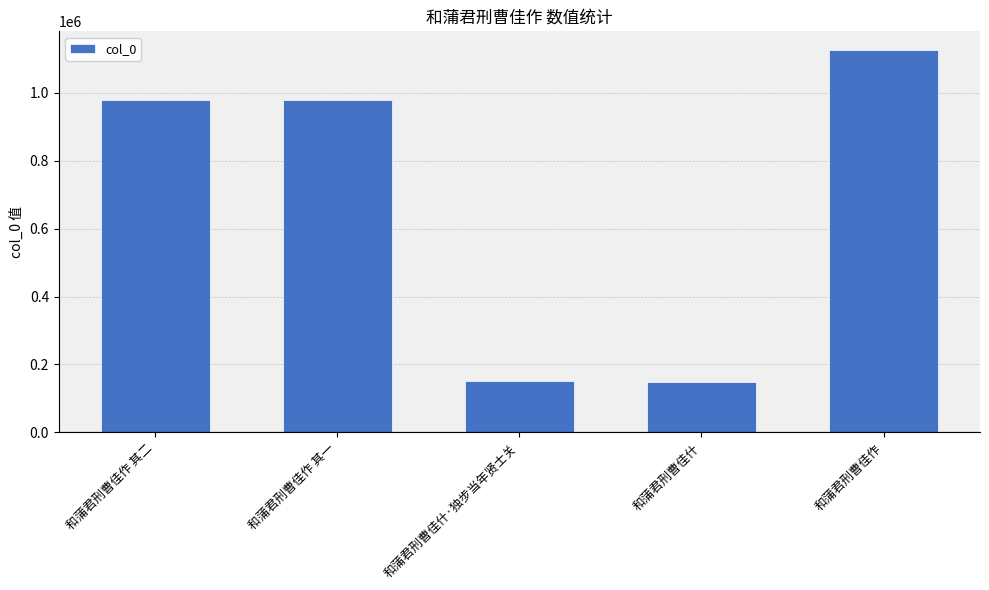

What is the label of the 1st bar from the left?

和蒲君刑曹佳作 其二